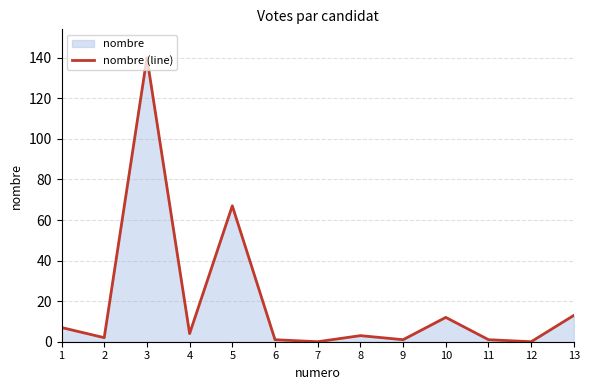

Rank the categories by value from highest to lowest.

3, 5, 13, 10, 1, 4, 8, 2, 6, 9, 11, 7, 12